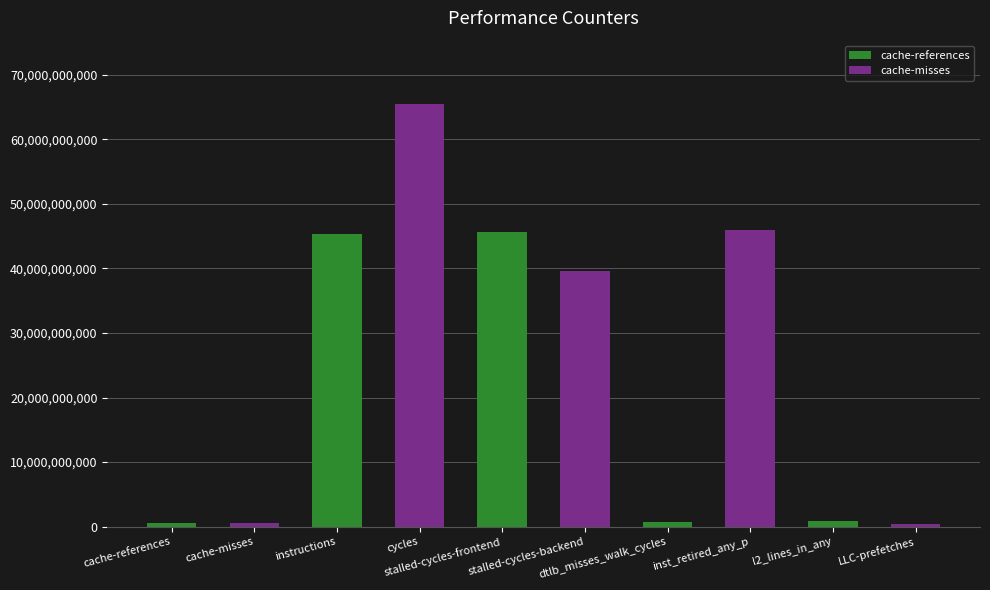

What is the sum of all values?

245370373234